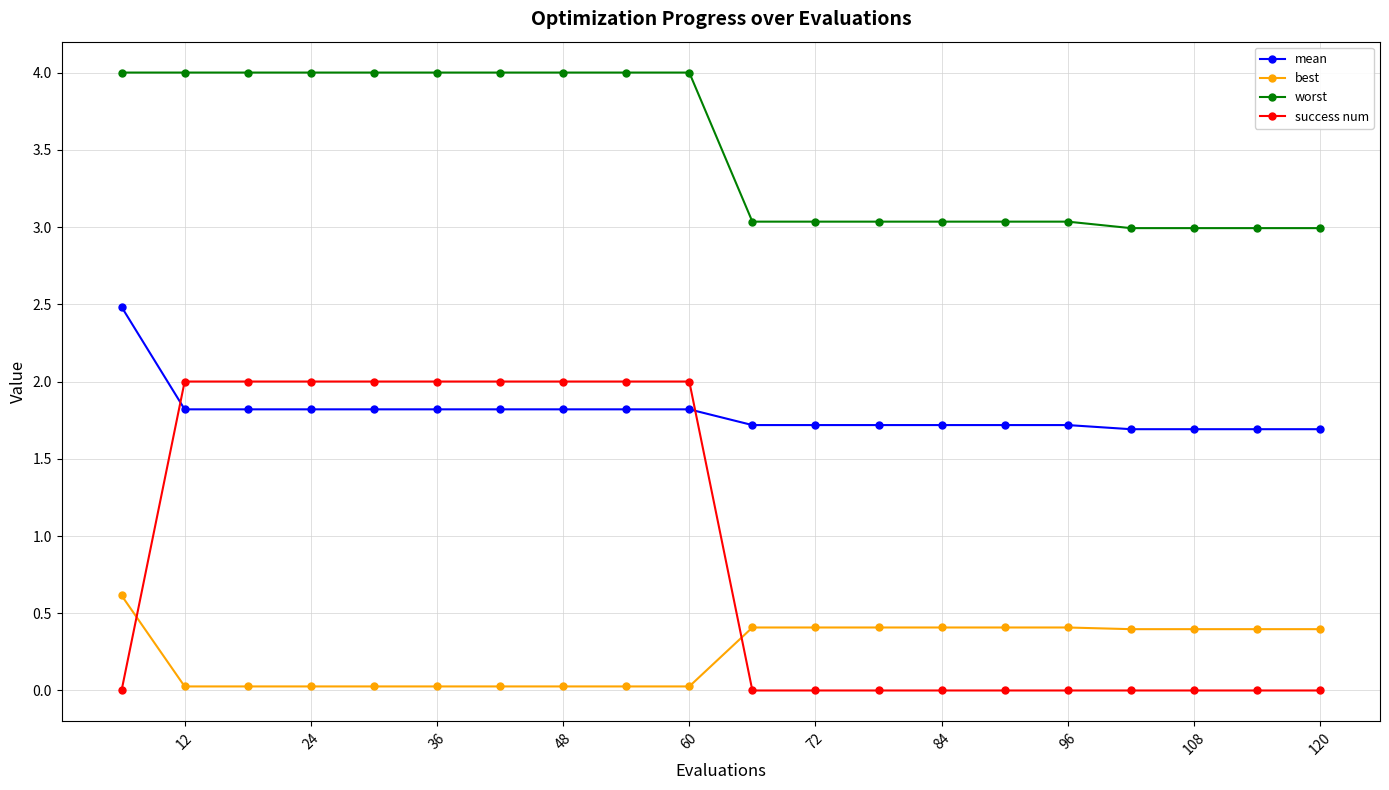

What is the value of the mean point at the 8th from the left?

1.8